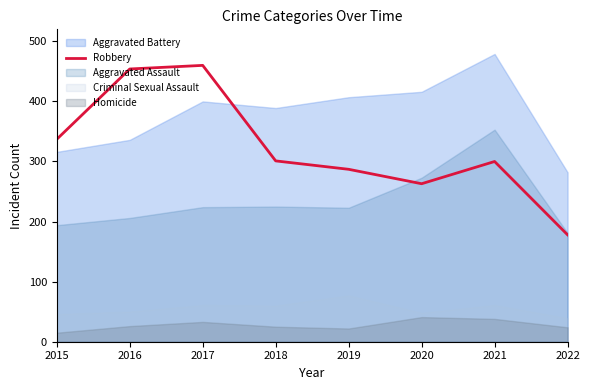

What is the value of the 5th point from the left?

287